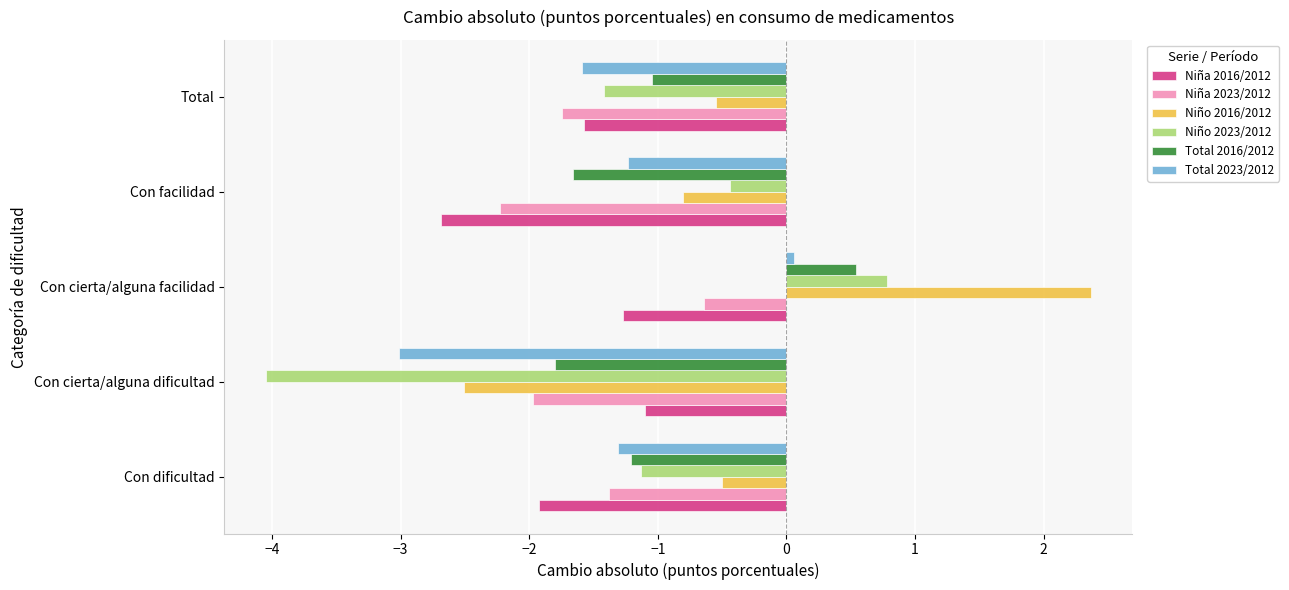

How many positive values does the Niño 2016/2012 series have?

1